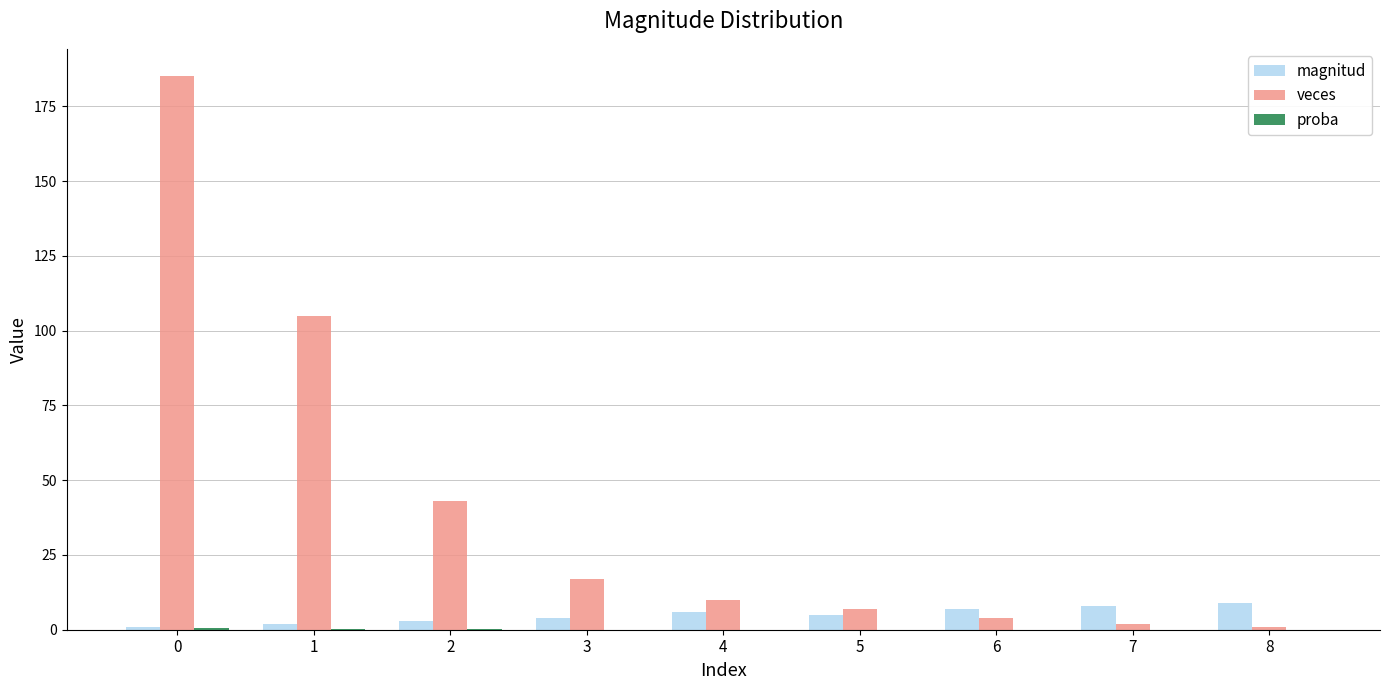

What is the maximum value for veces?

185.0